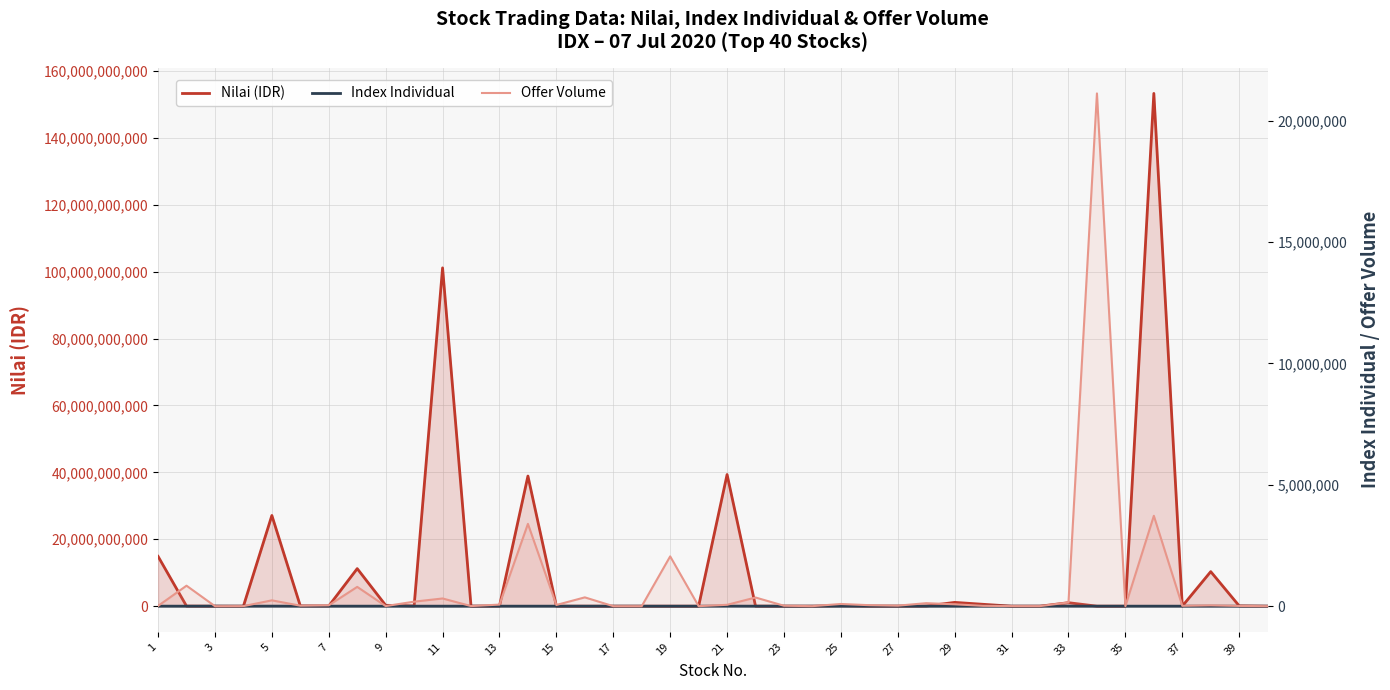

Reading left to right, what are all the values shown in this chart?

Nilai (IDR): 14886652500.0	27844400.0	0.0	140000.0	27106199500.0	72511000.0	56306500.0	11224201500.0	265705000.0	75968700.0	101112451500.0	0.0	31378500.0	38893234000.0	11707800.0	5100.0	0.0	0.0	0.0	29600.0	39346648000.0	15985000.0	887800.0	346200.0	139168600.0	380000.0	553200.0	48813600.0	1132077400.0	557914000.0	971200.0	1385000.0	1042079000.0	2415000.0	9306500.0	153252400000.0	5492900.0	10326099500.0	87042800.0	319400.0
Index Individual: 706.8	87.7	1426.9	37.3	1878.0	11.1	43.9	490.8	307.5	9.3	95.5	436.4	53.2	246.7	92.7	192.3	144.0	20.4	75.9	39.0	1984.5	193.0	293.2	72.4	32.6	189.9	276.2	178.2	257.5	102.4	218.8	105.3	2015.9	125.0	50.4	428.6	11.5	877.5	107.3	83.3
Offer Volume: 11200.0	843900.0	100.0	2200.0	239900.0	20000.0	35500.0	795000.0	3800.0	185800.0	317400.0	4200.0	65000.0	3390900.0	49400.0	362900.0	0.0	0.0	2052200.0	1000.0	56500.0	357400.0	17600.0	1000.0	90500.0	40500.0	20600.0	123900.0	77500.0	13900.0	3600.0	2700.0	153500.0	21127600.0	100.0	3723800.0	15000.0	34500.0	10000.0	100.0